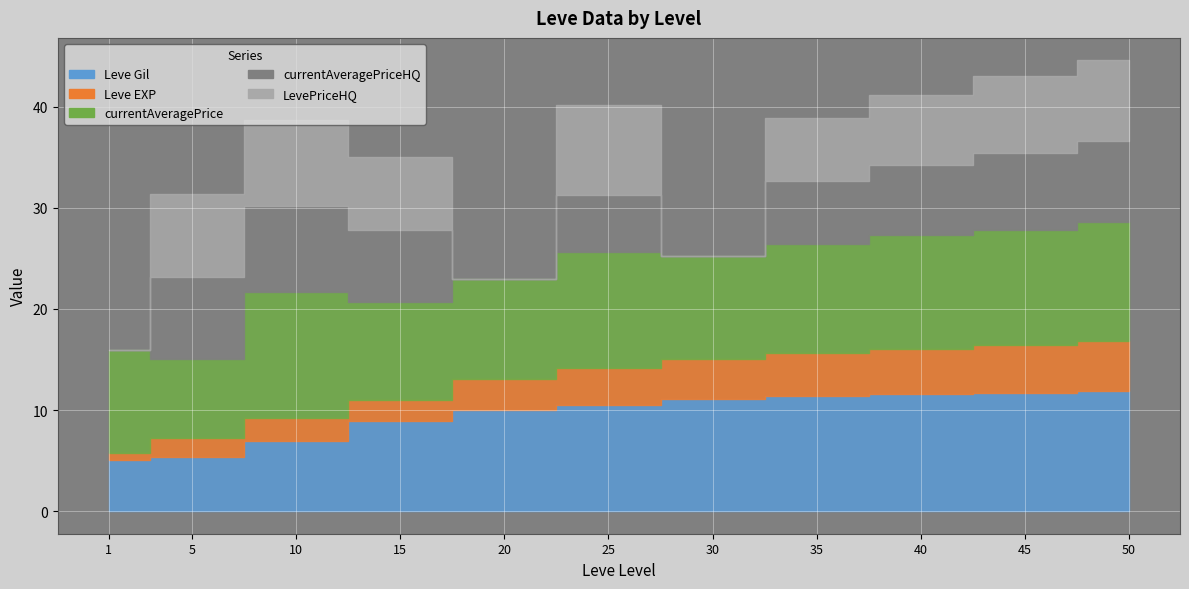

List the labels in order of Leve EXP value, smallest first.

1, 5, 15, 10, 20, 25, 30, 35, 40, 45, 50